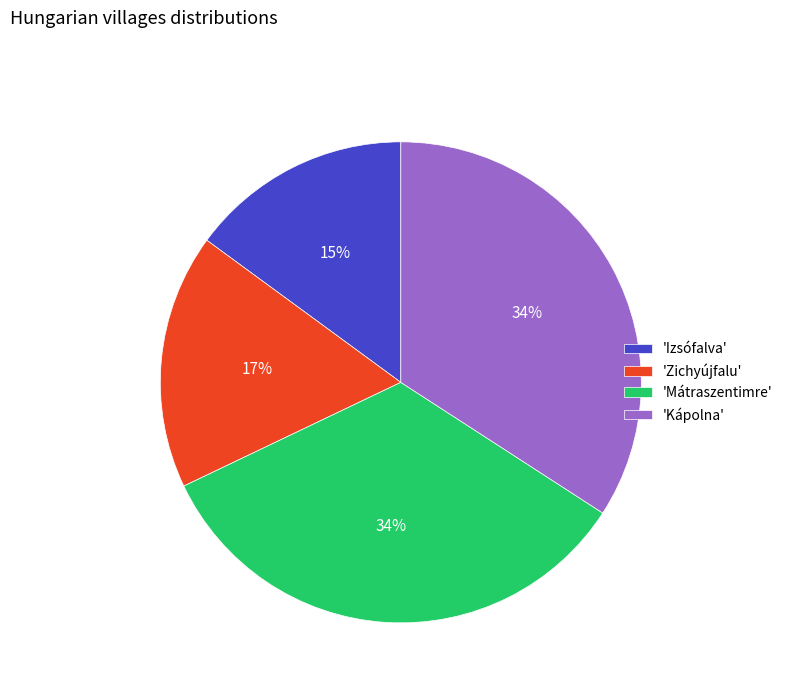

Which slice is the smallest?

'Izsófalva'